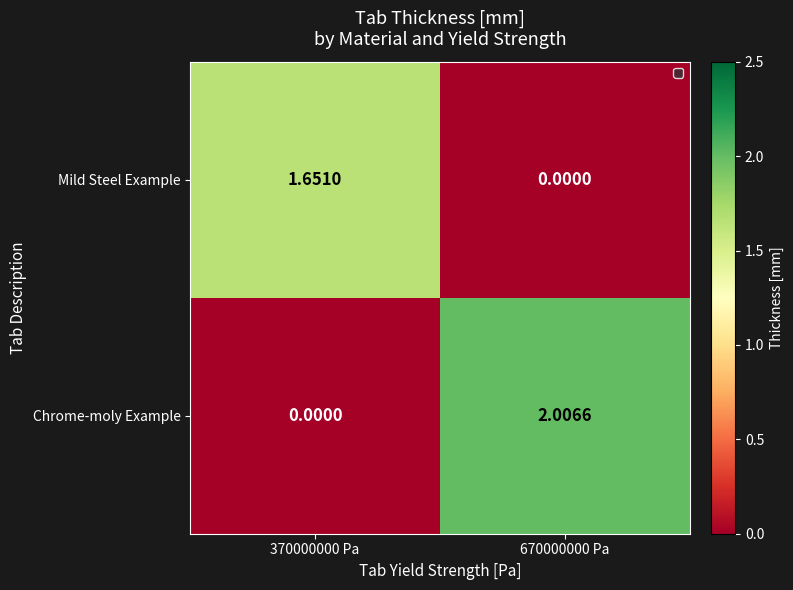

Which series changed the most between 370000000 Pa and 670000000 Pa?

Chrome-moly Example